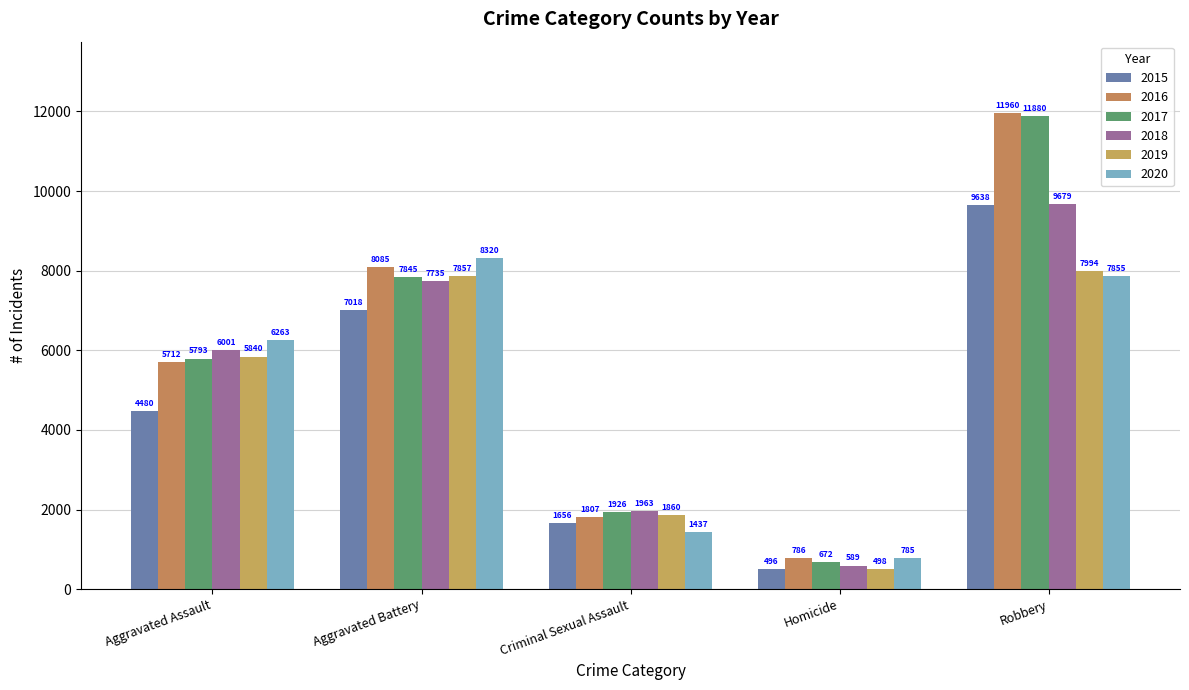

What is the sum of all 2020 values?

24660